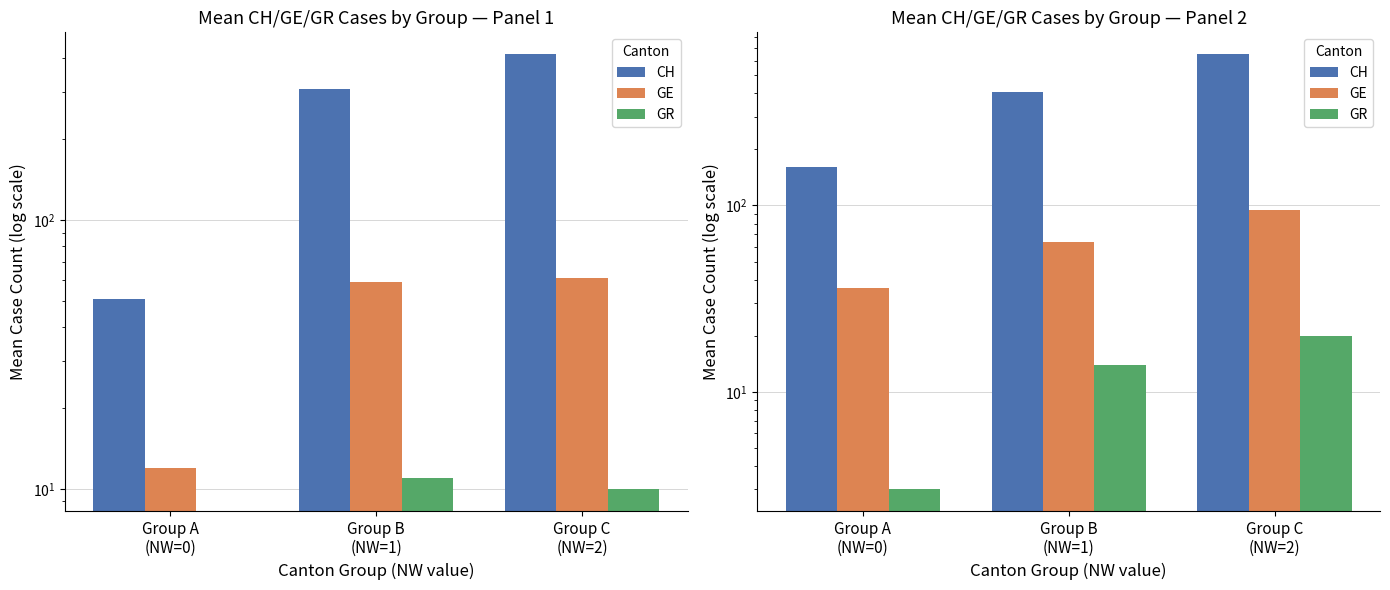

How many bars are there in each group?

3